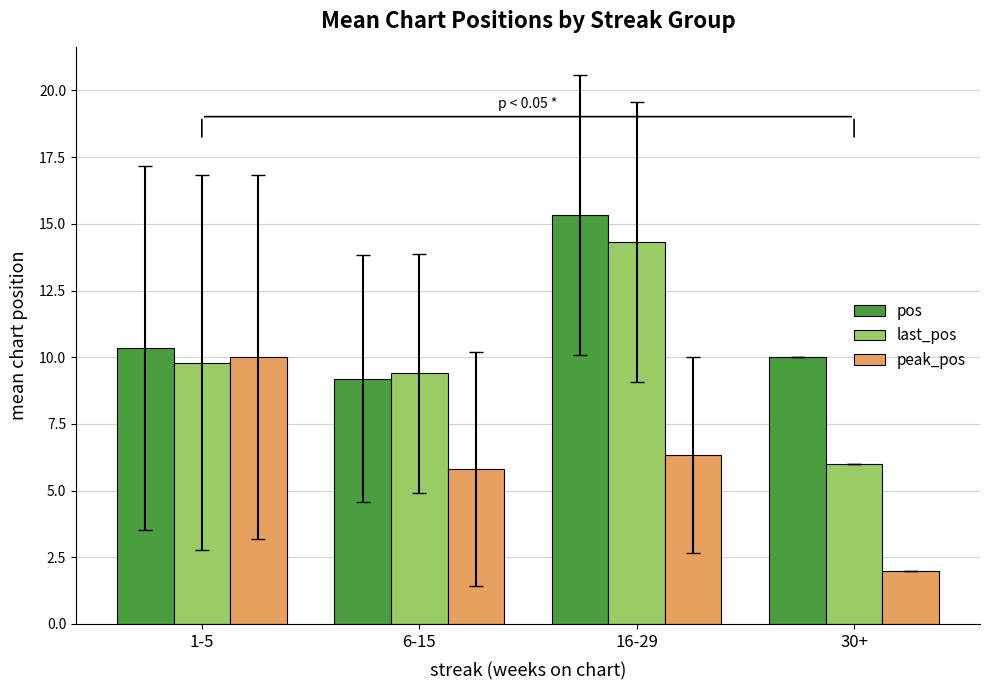

At which category is the sum across all series the highest?

16-29